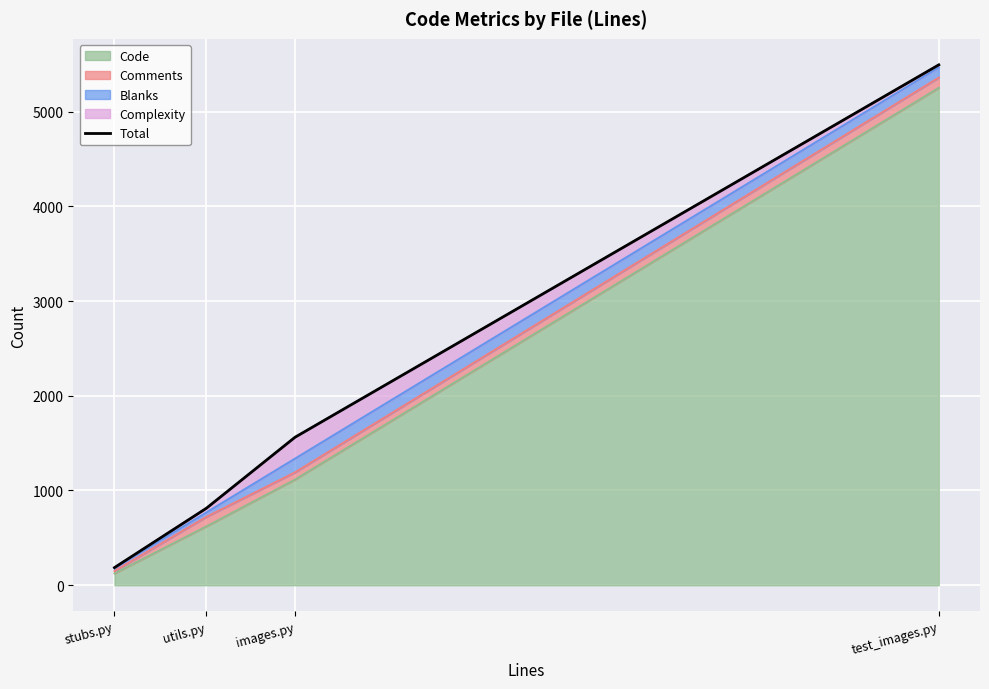

What position from the left is images.py?

3